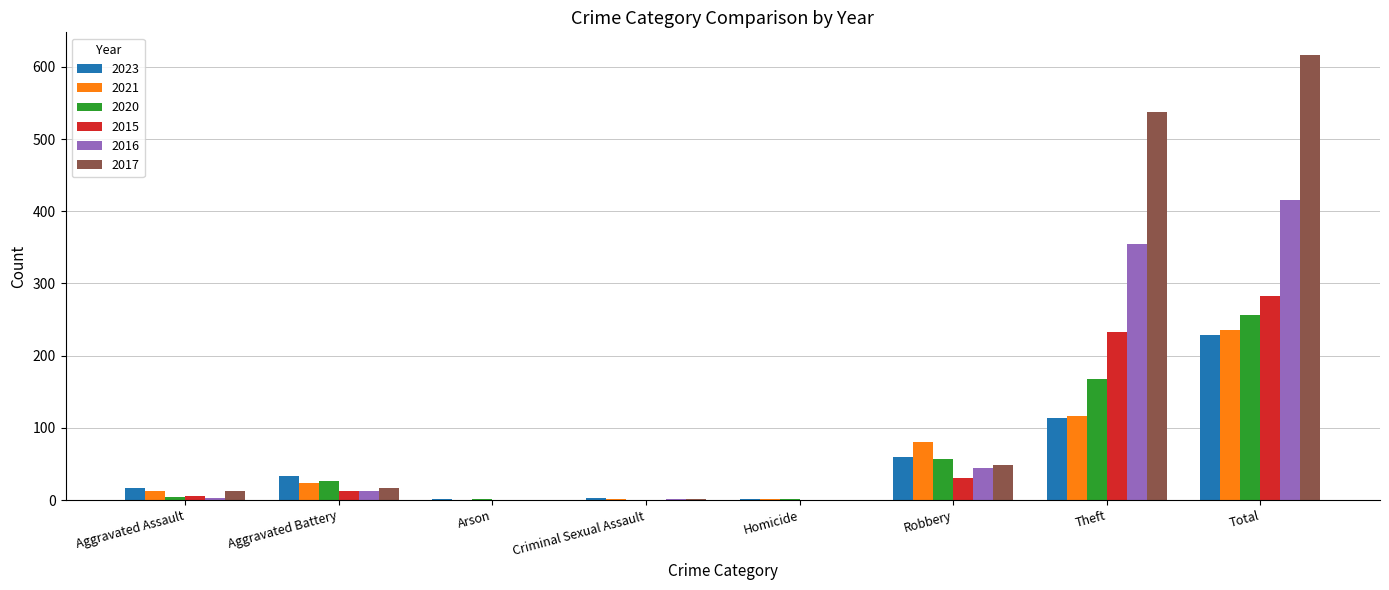

At which label is 2015 closest to 141?

Theft